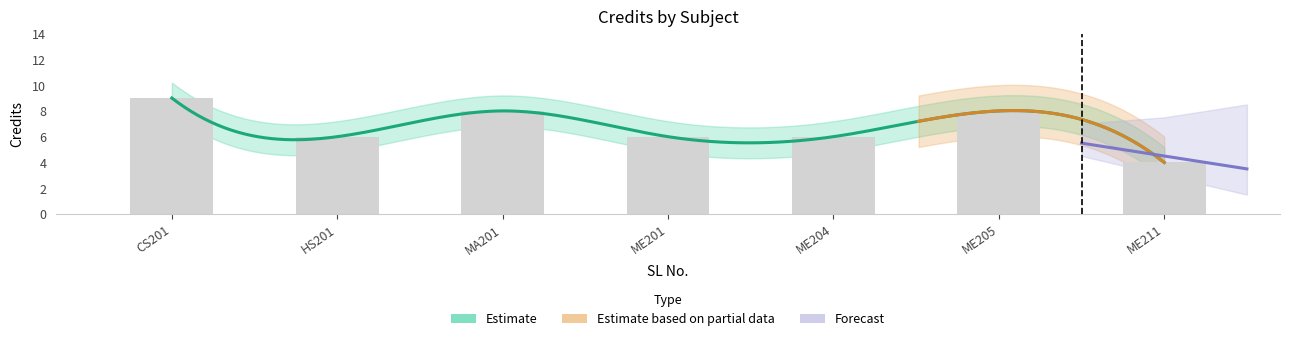

Rank the categories by value from highest to lowest.

CS201, MA201, ME205, HS201, ME201, ME204, ME211